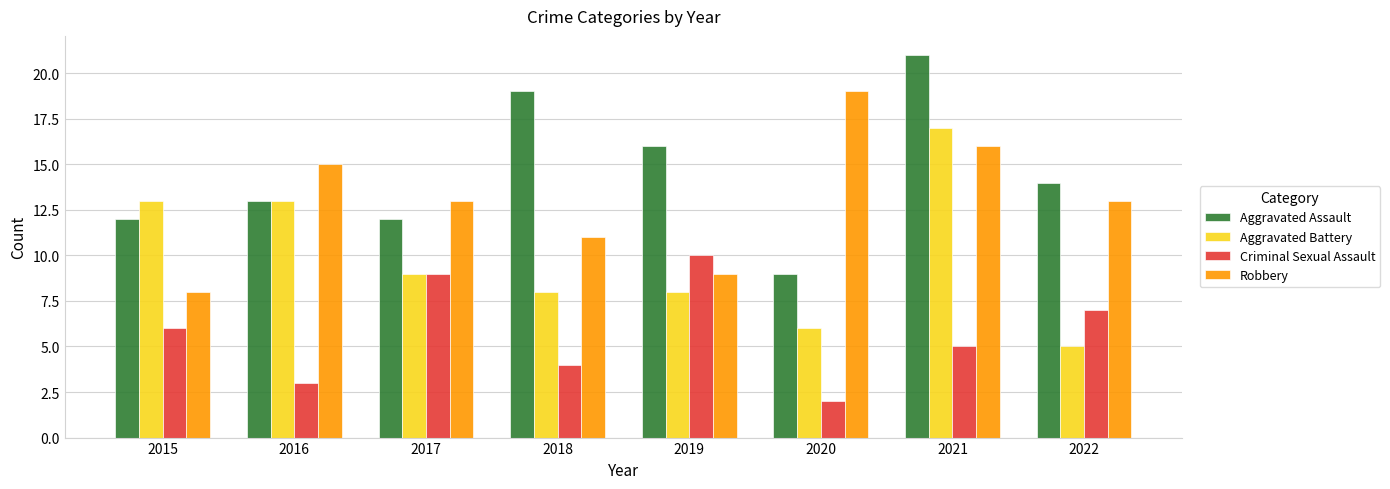

At which category is the sum across all series the highest?

2021